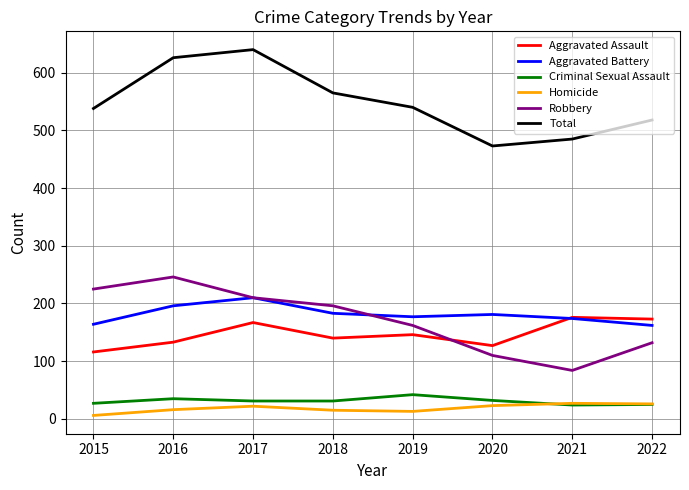

What is the difference between the Aggravated Assault values at 2016 and 2022?

40